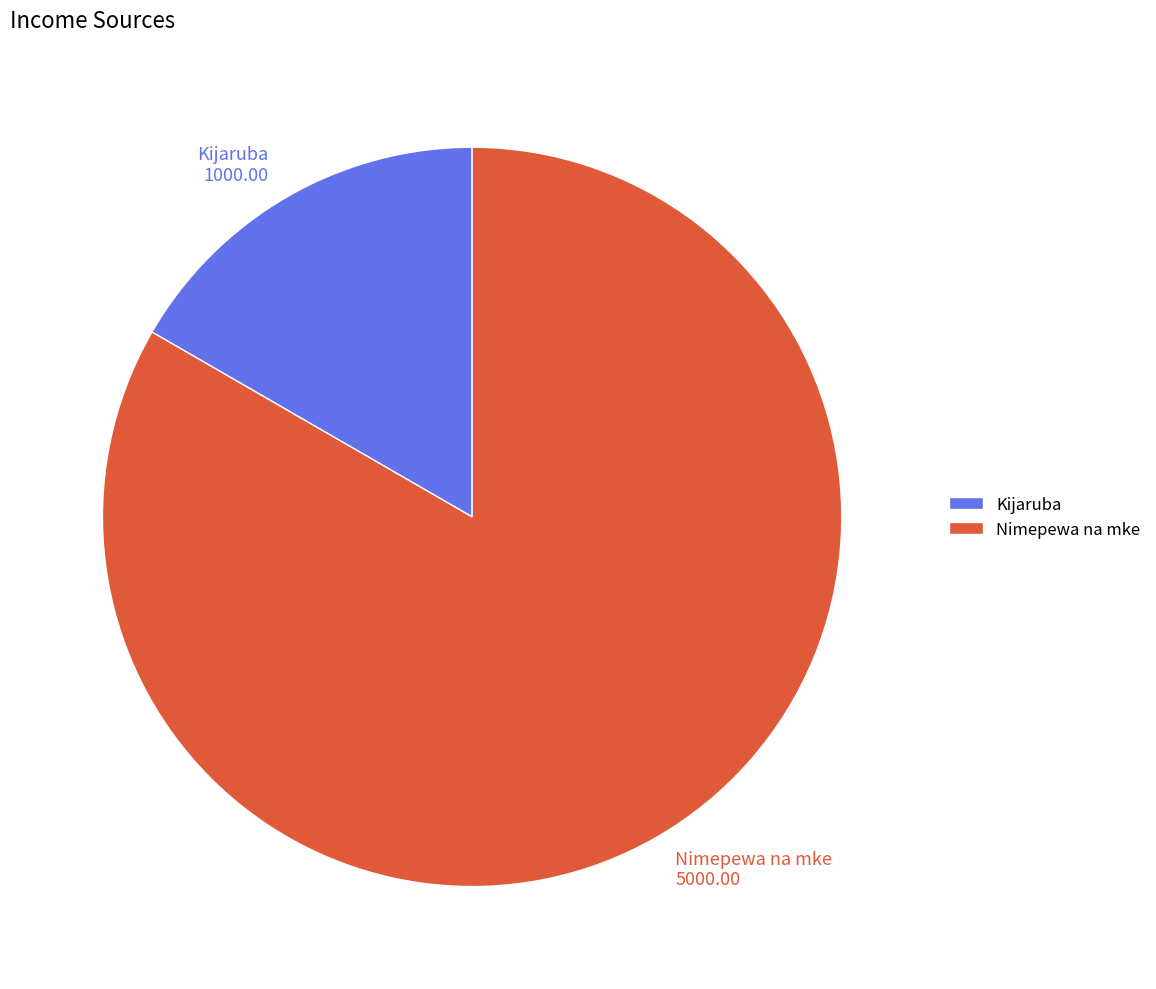

Count the number of slices in the pie.

2